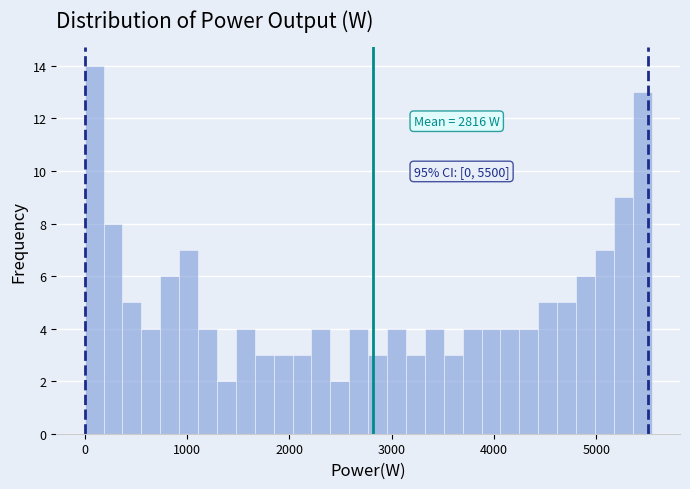

Around what value on the x-axis is the tallest bar? Give the approximate position of its centre, as read against the axis.

100